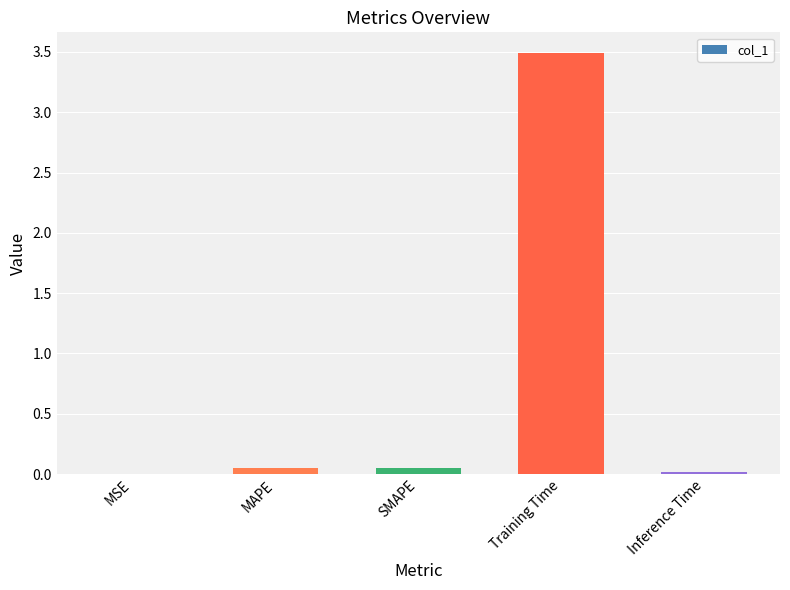

What is the greatest value displayed?

3.5